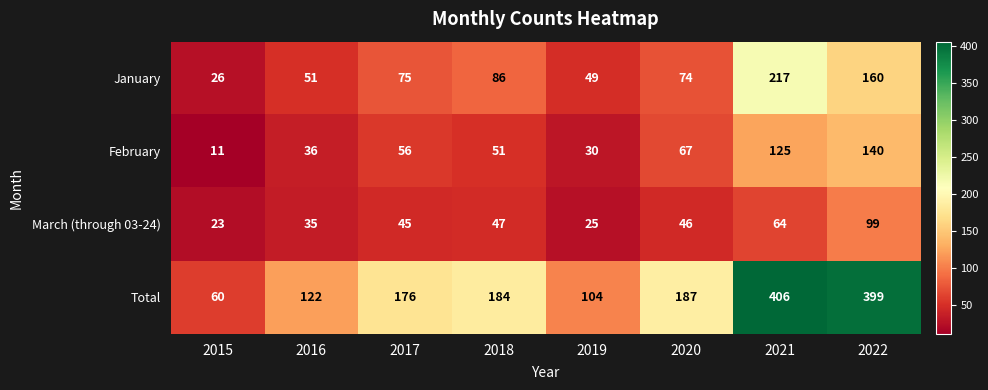

The February series shows 12 at 2019. True or false?

False